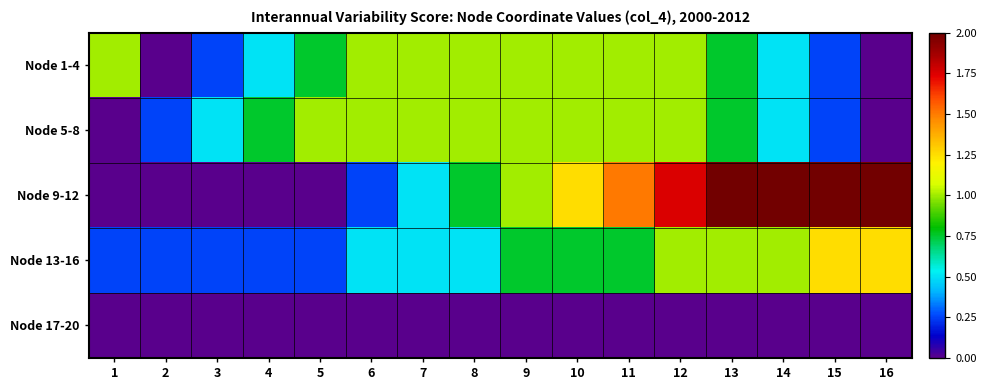

At which category is the sum across all series the highest?

12